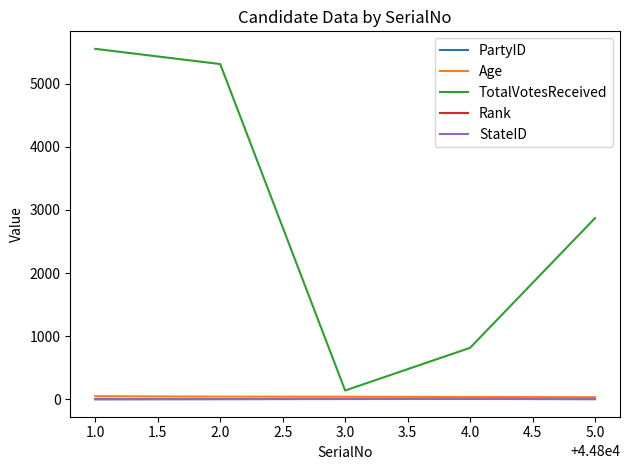

True or false: Rank has more than 0 points higher than both neighbors.

True